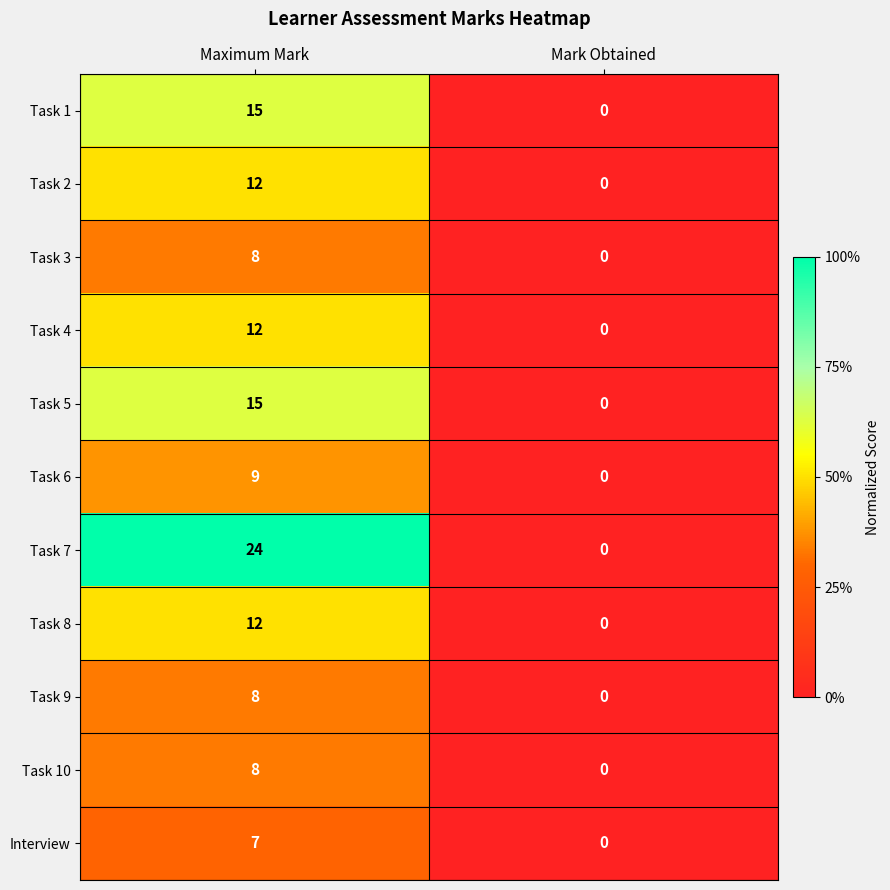

True or false: Task 6 has a value of 3 at Maximum Mark.

False